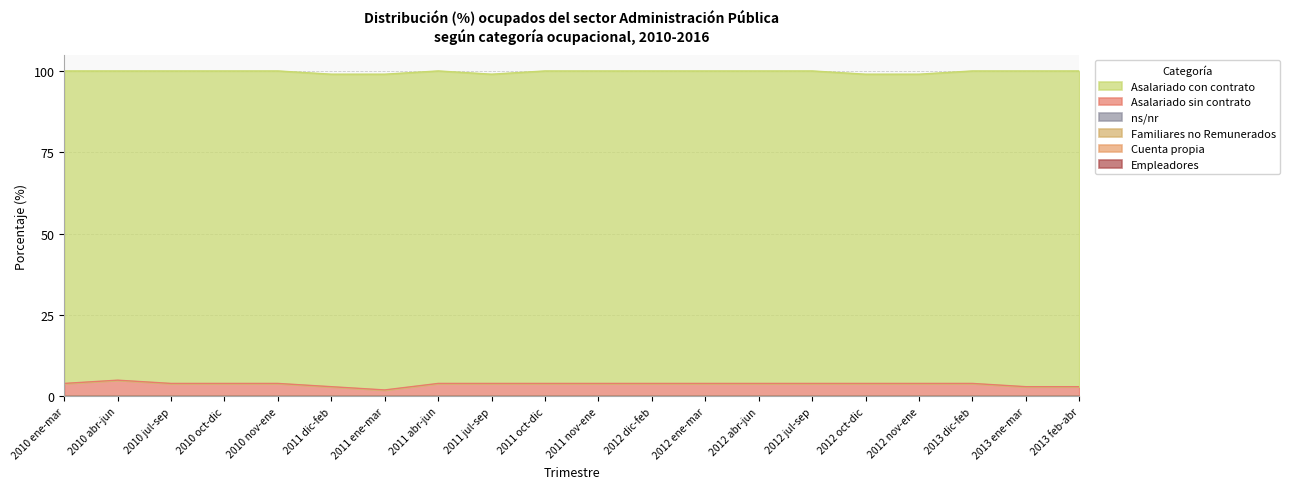

Is the value of Asalariado sin contrato at 2013 dic-feb greater than the value of Cuenta propia at 2012 jul-sep?

Yes